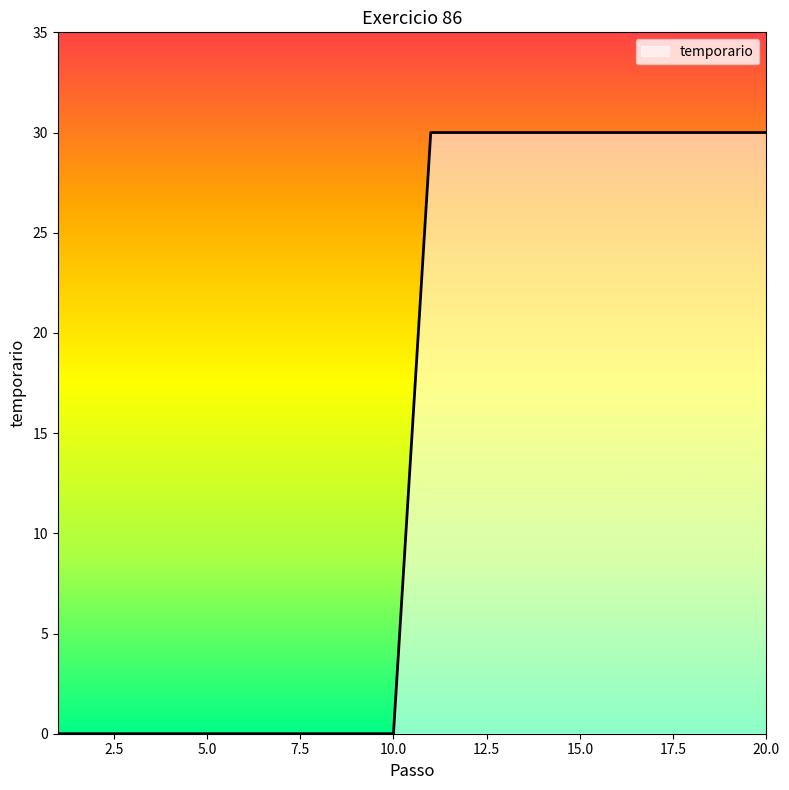

How many lines are shown in the chart?

1